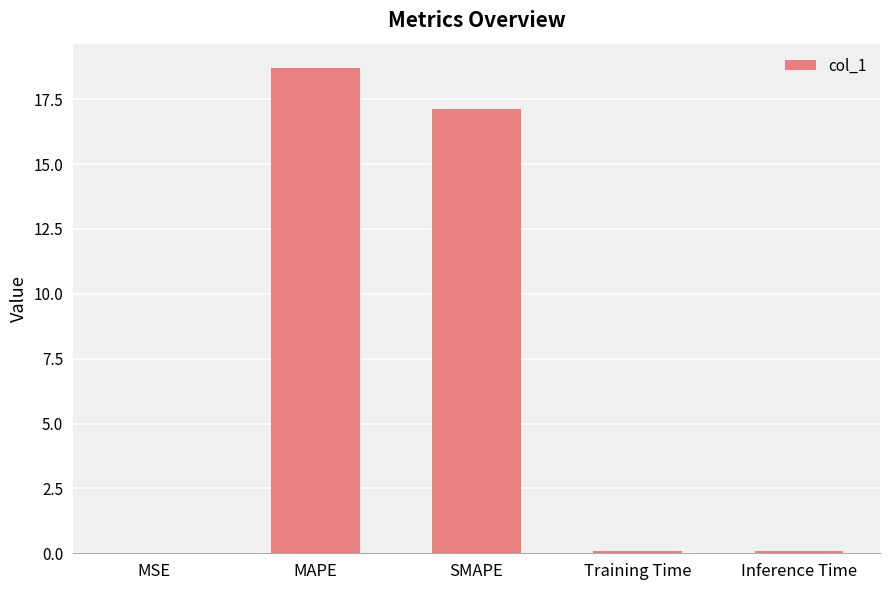

The chart shows a value of 0.0 at MSE. True or false?

True